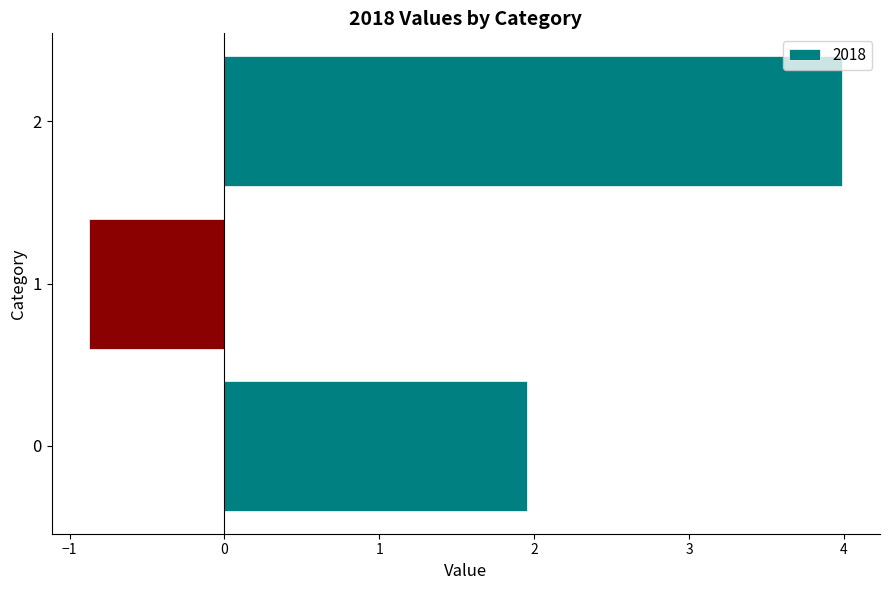

What is the difference between the maximum and minimum values?

4.9